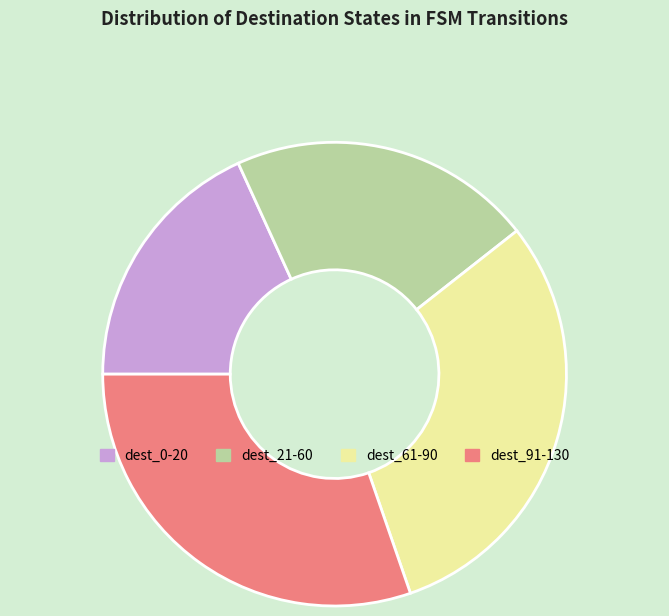

Which slice is the smallest?

dest_0-20